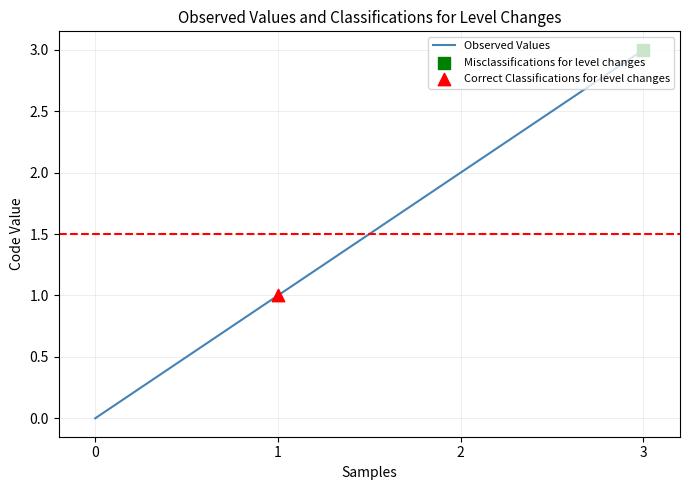

What is the change in value from 1 to 3?

+2